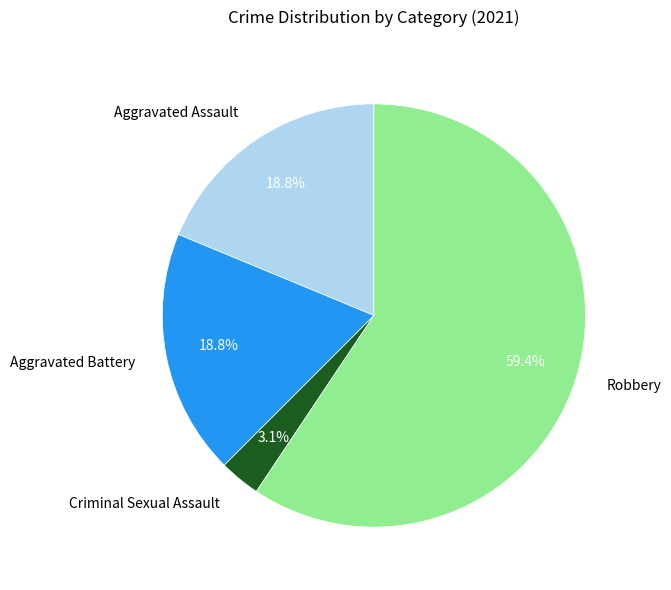

Does Robbery represent more than half of the total?

Yes